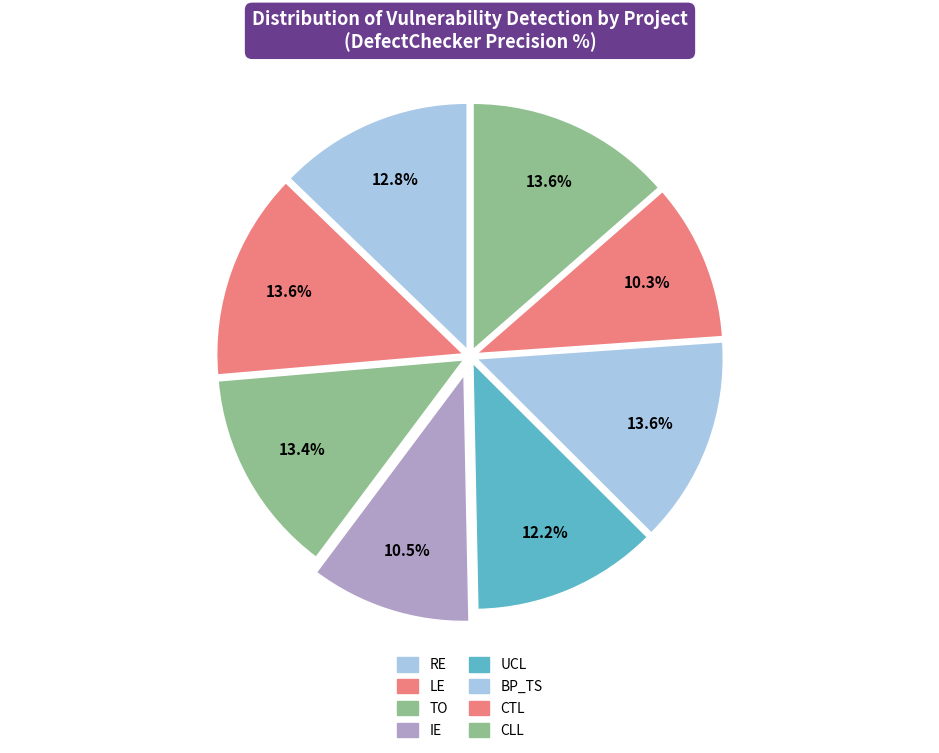

How many slices are in this pie chart?

8